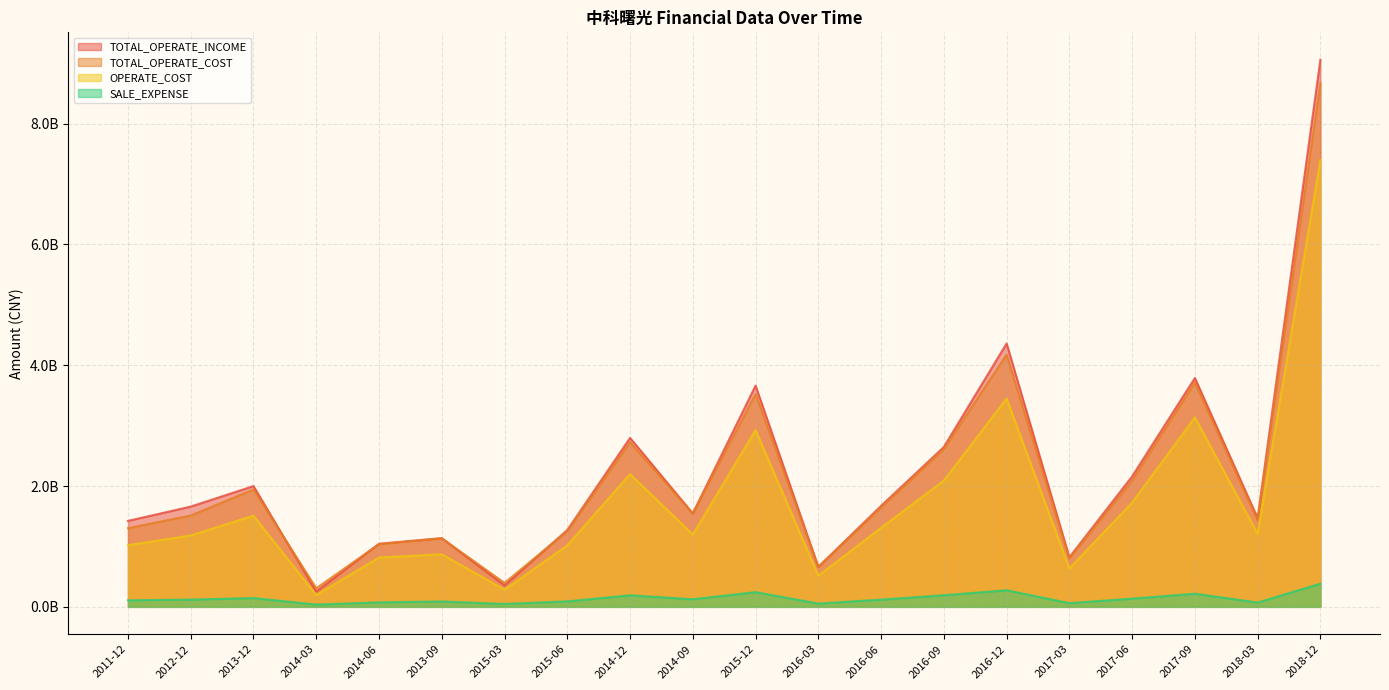

What is the difference between the second highest and second lowest values in the OPERATE_COST series?

3166440899.3